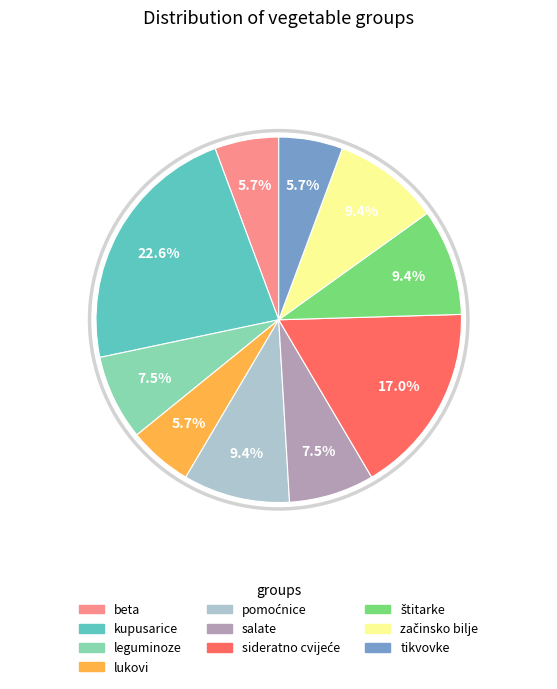

Which slice is the largest?

kupusarice